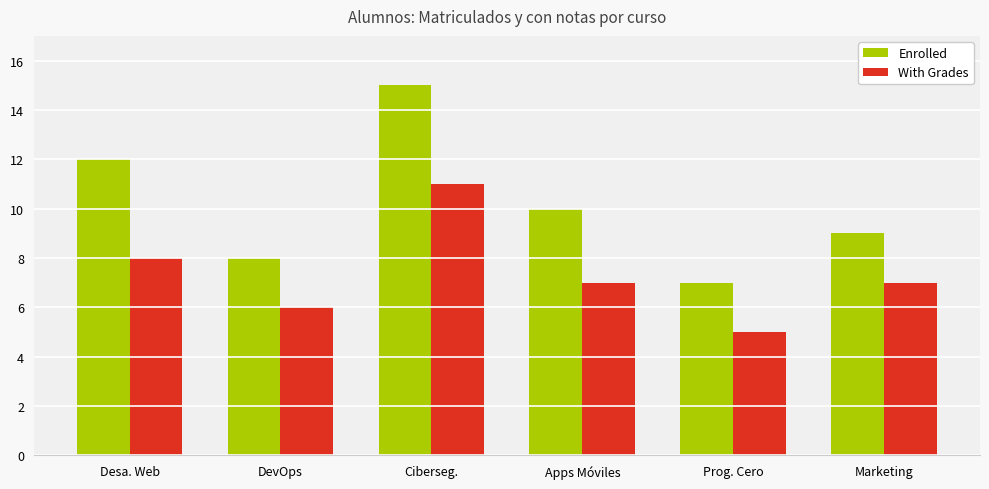

Which series has the widest spread of values?

Enrolled